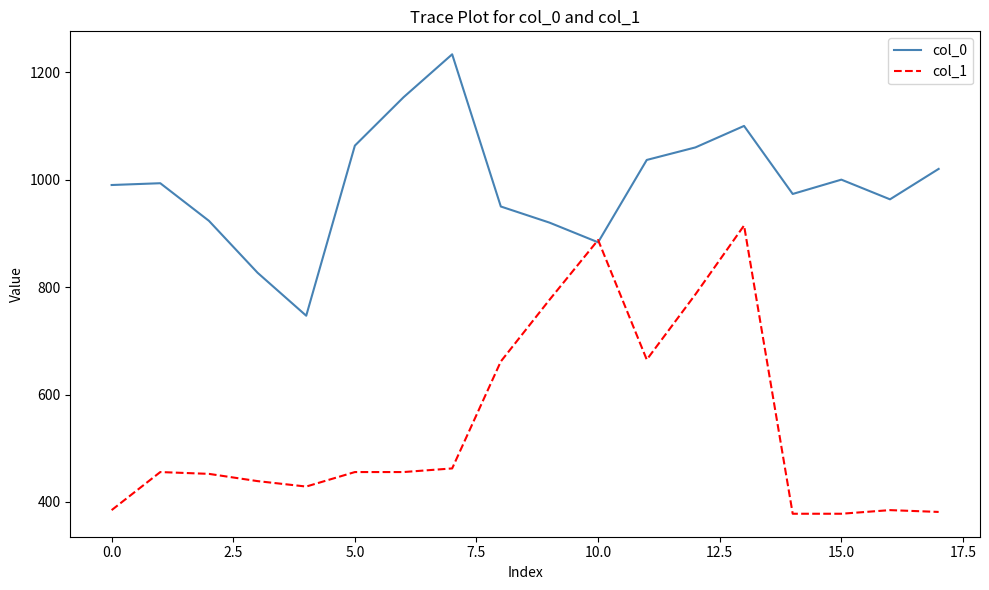

Which series has the largest total across all categories?

col_0